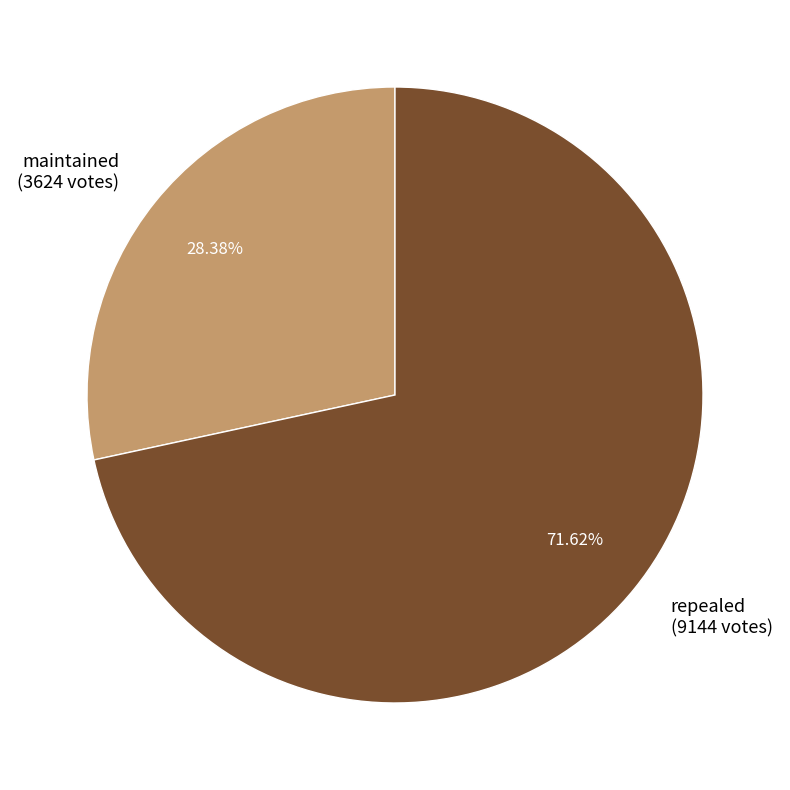

What is the ratio of the value at repealed (9144 votes) to the value at maintained (3624 votes)?

2.5